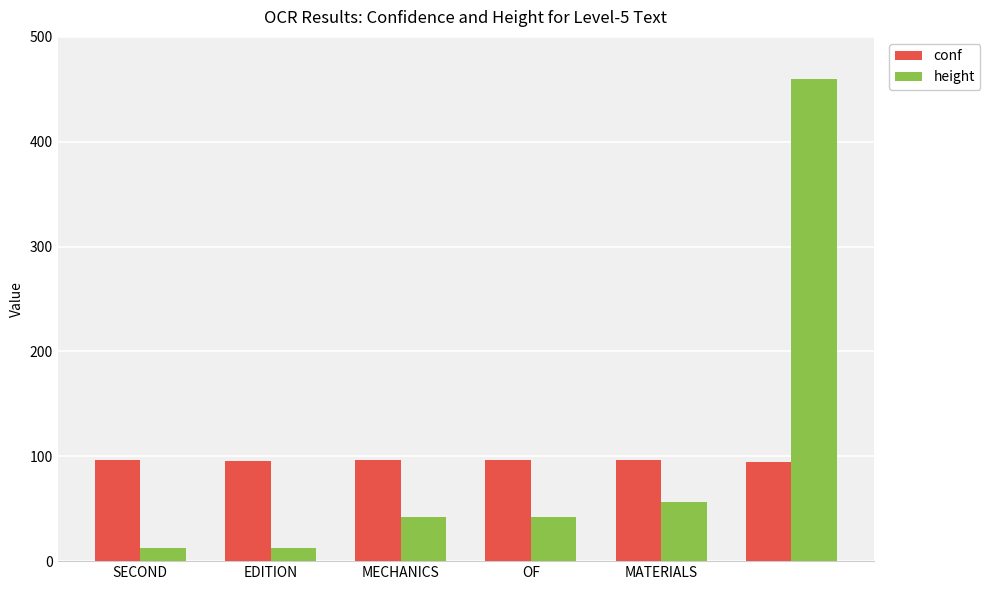

What is the lowest value of the height series?

13.0